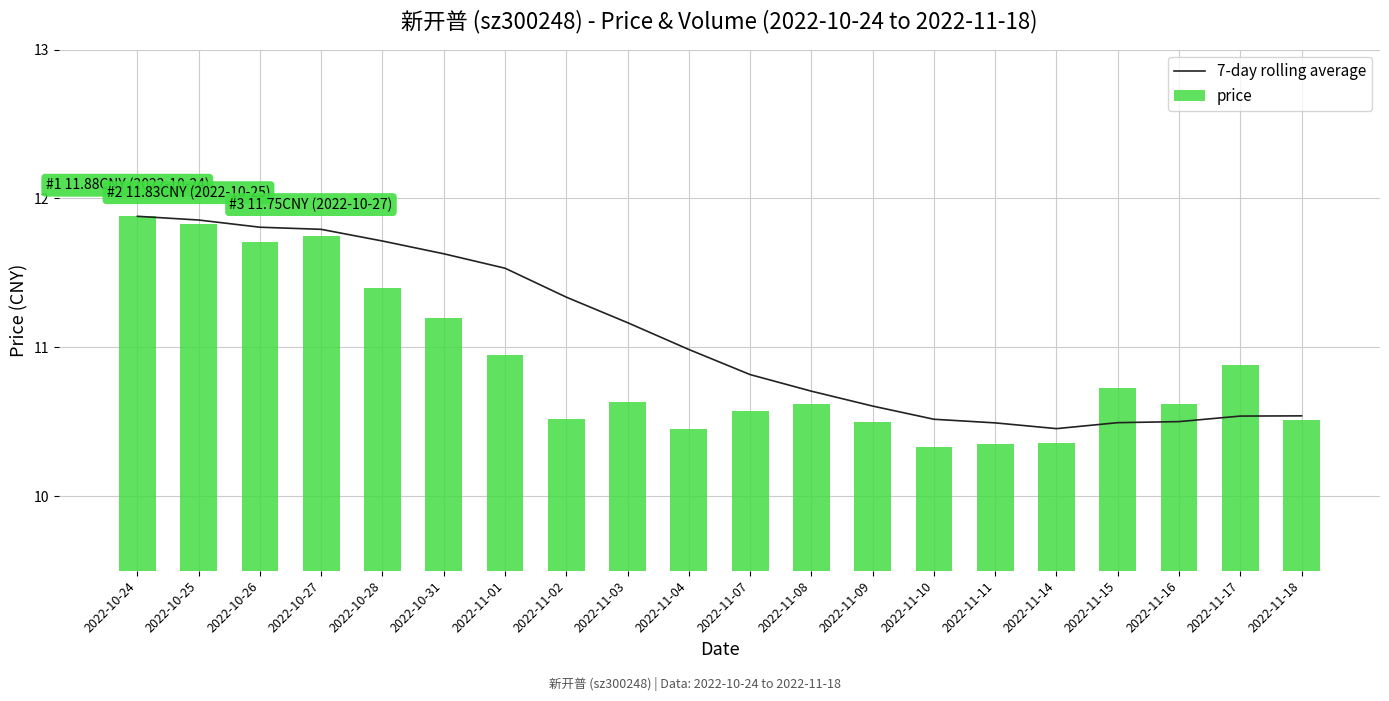

What is the value of the 7-day rolling average bar at the 18th from the left?

10.5